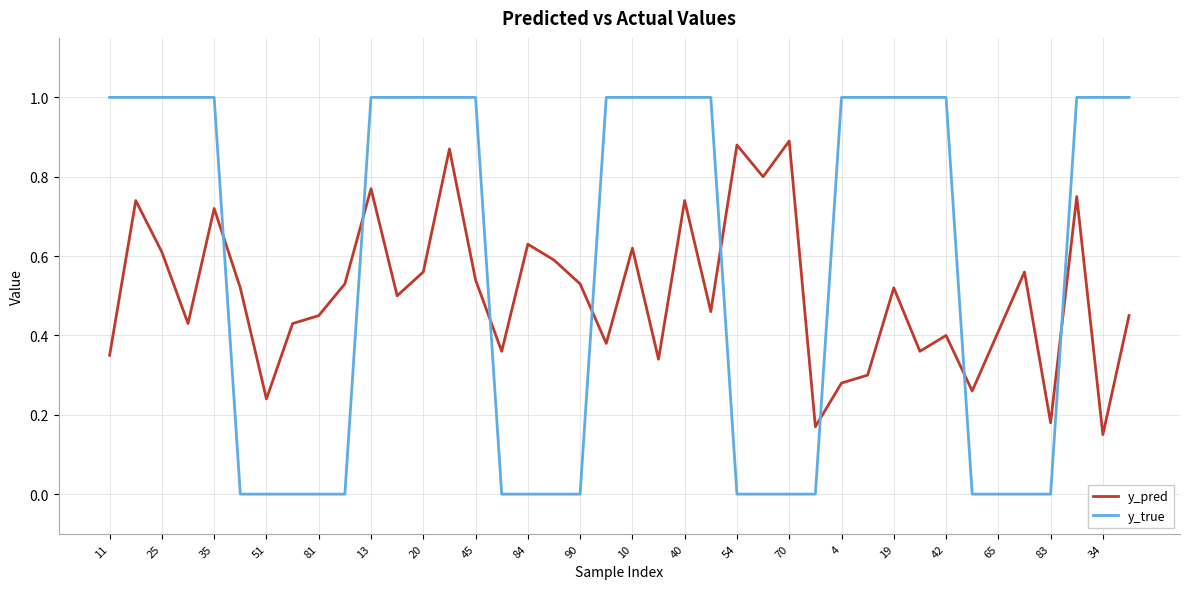

True or false: y_pred and y_true cross at least once.

True